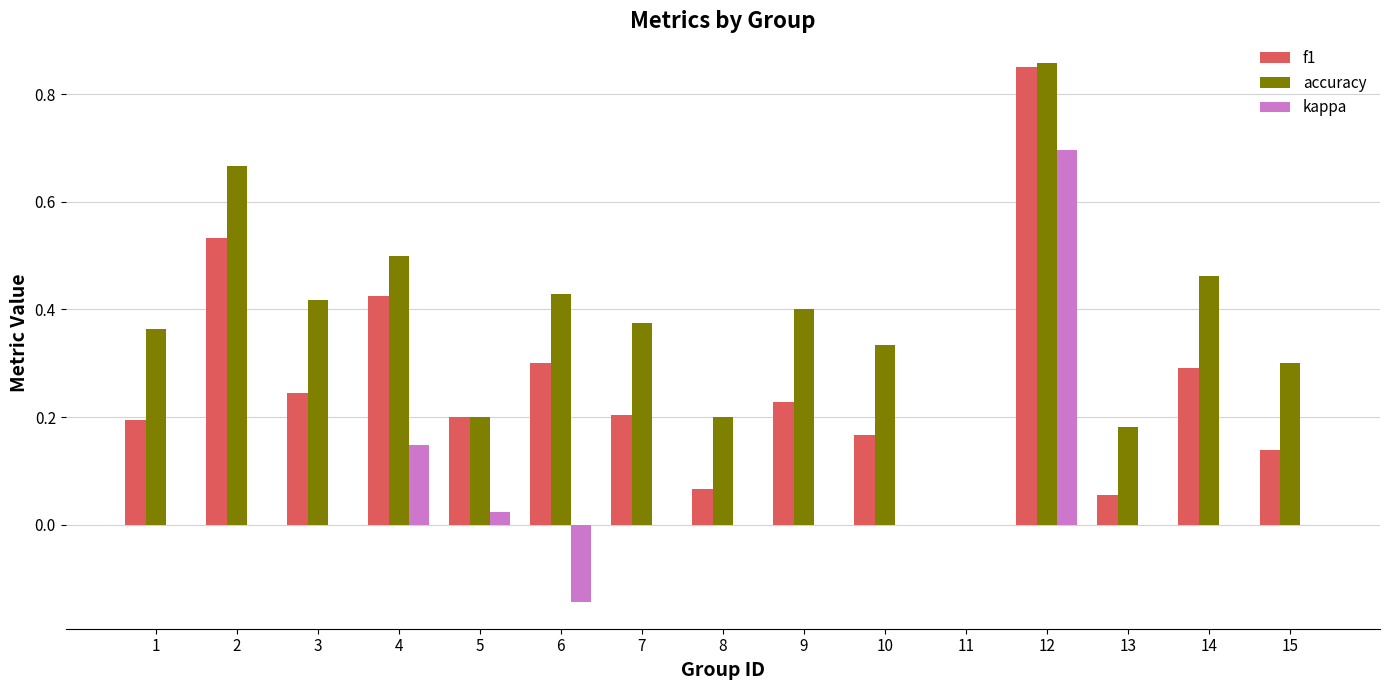

Are the bars grouped side by side (vs. stacked)?

Yes